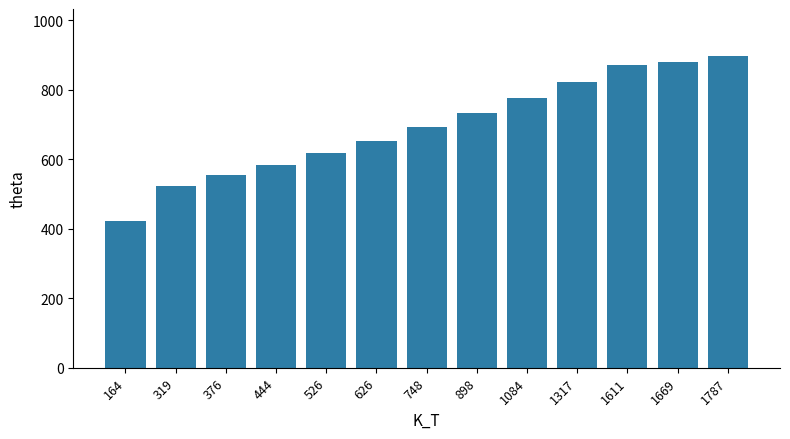

Read the value at 1317.

822